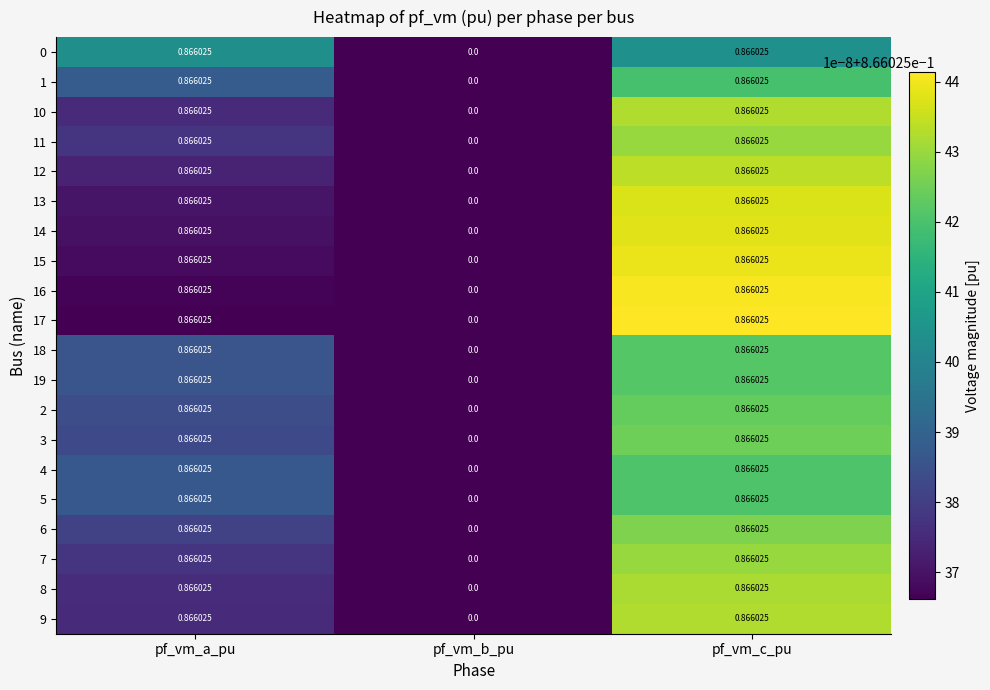

At which label is 10 closest to 0?

pf_vm_b_pu